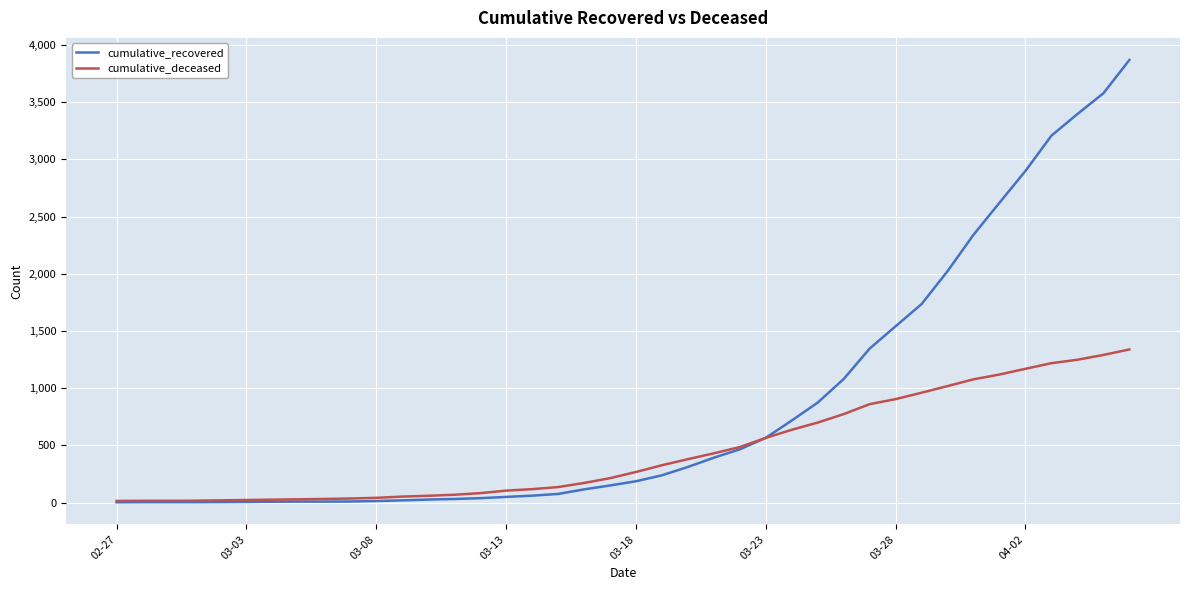

What is the maximum value shown in the chart?

3868